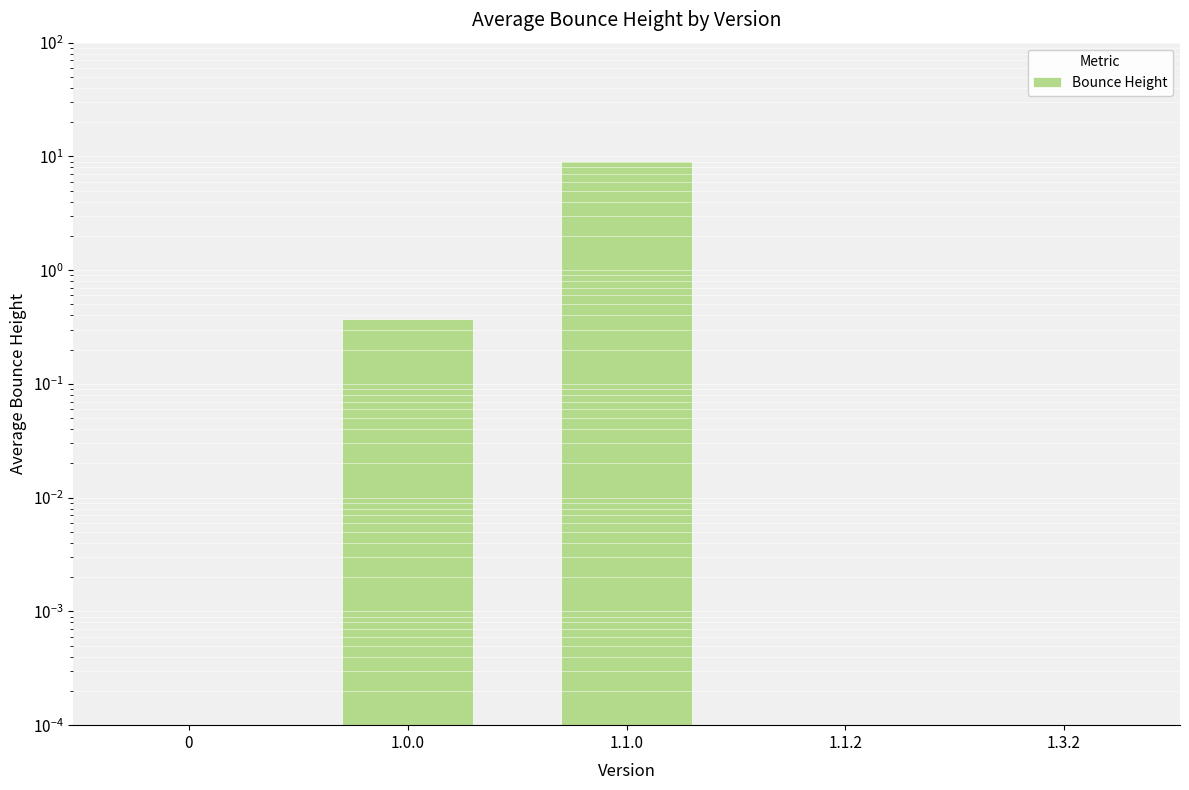

Reading right to left, transcribe all the data shown in this chart.

0.0	0.0	9.1	0.4	0.0